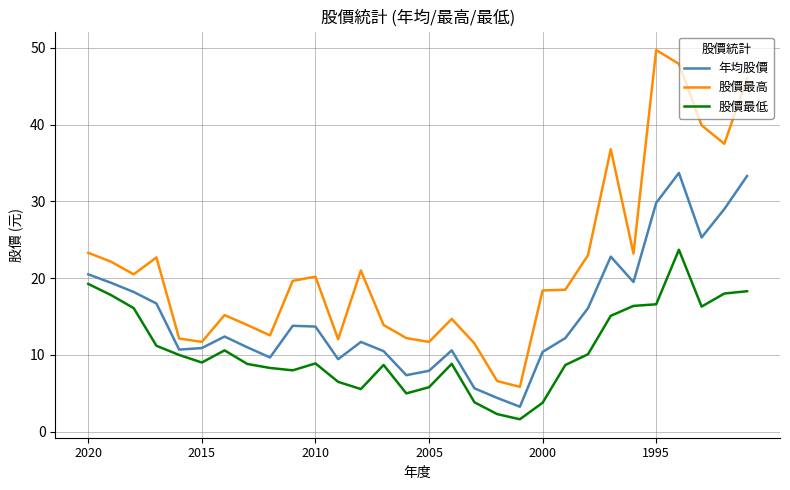

Which series has the widest spread of values?

股價最高